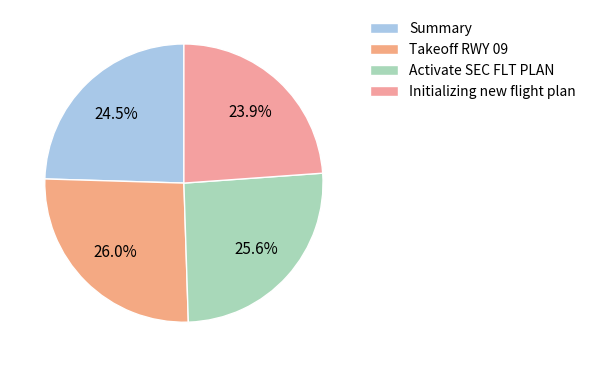

How many segments does this pie chart have?

4